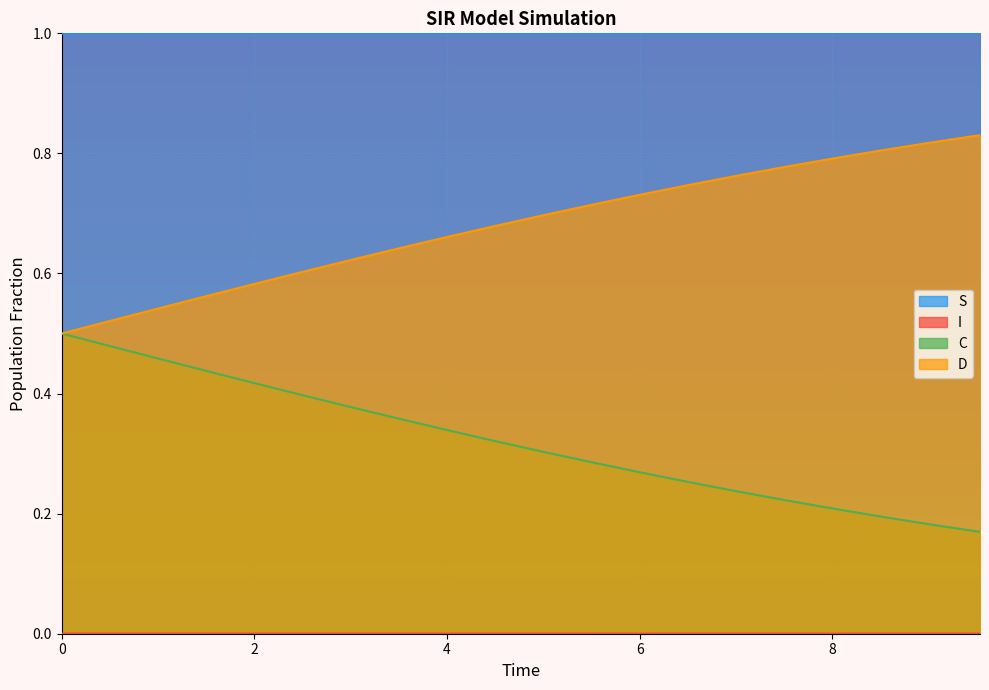

True or false: S has more than 2 points higher than both neighbors.

False